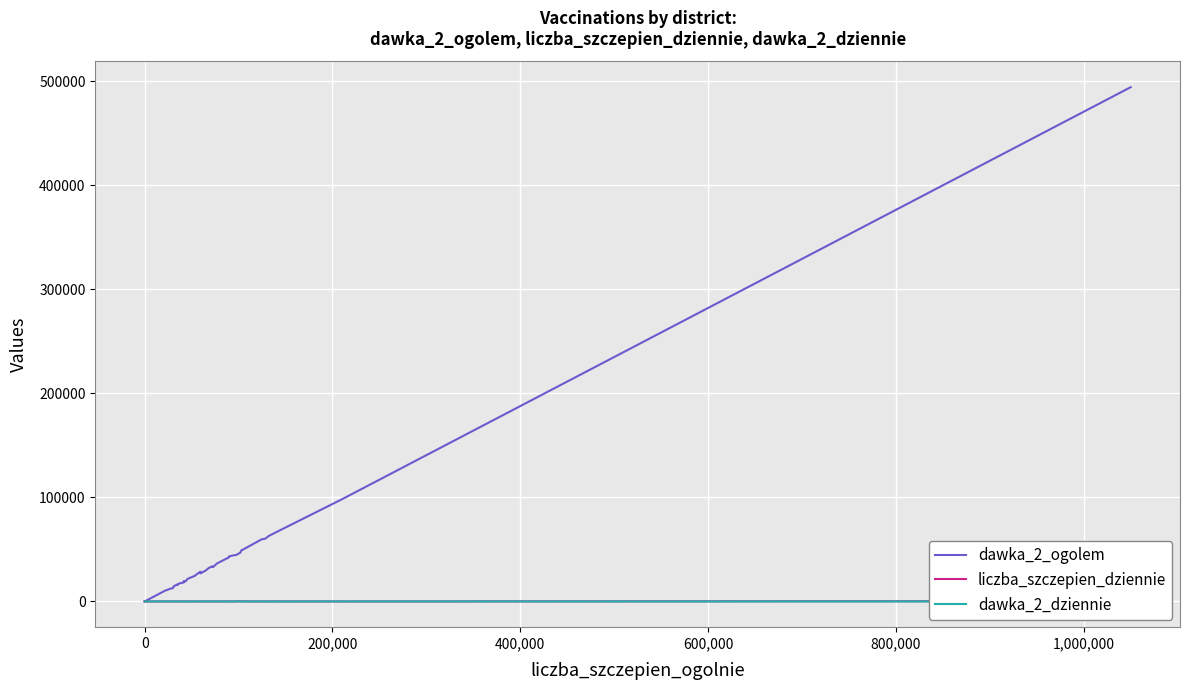

What is the highest value of the liczba_szczepien_dziennie series?

282